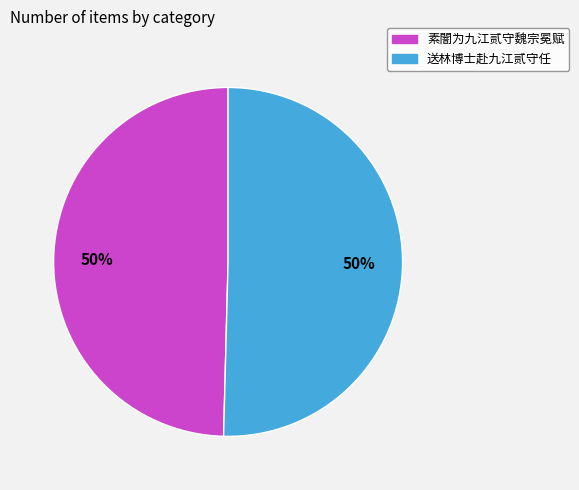

The 素闇为九江贰守魏宗冕赋 slice represents 40% of the pie. True or false?

False